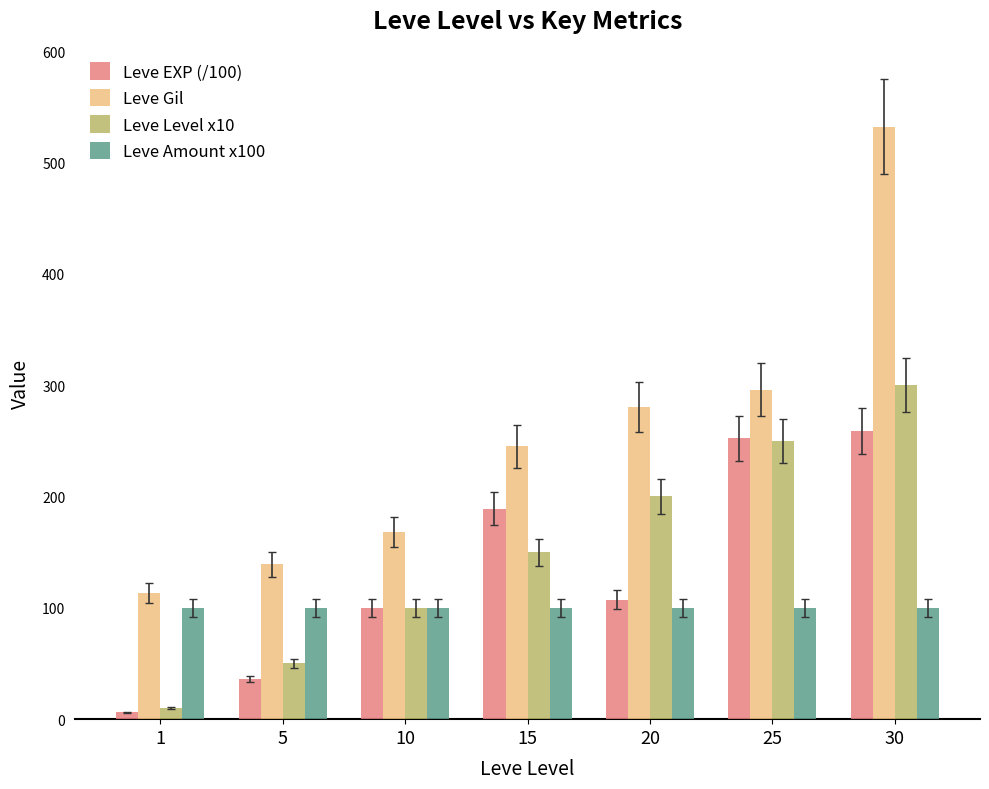

Which series changed the most between 10 and 30?

Leve Gil